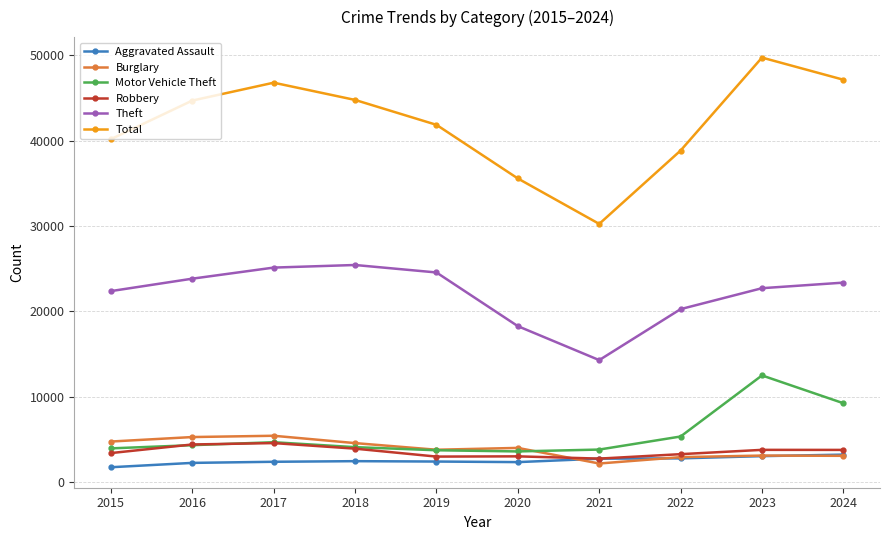

Is this an area chart (filled region under the line)?

No